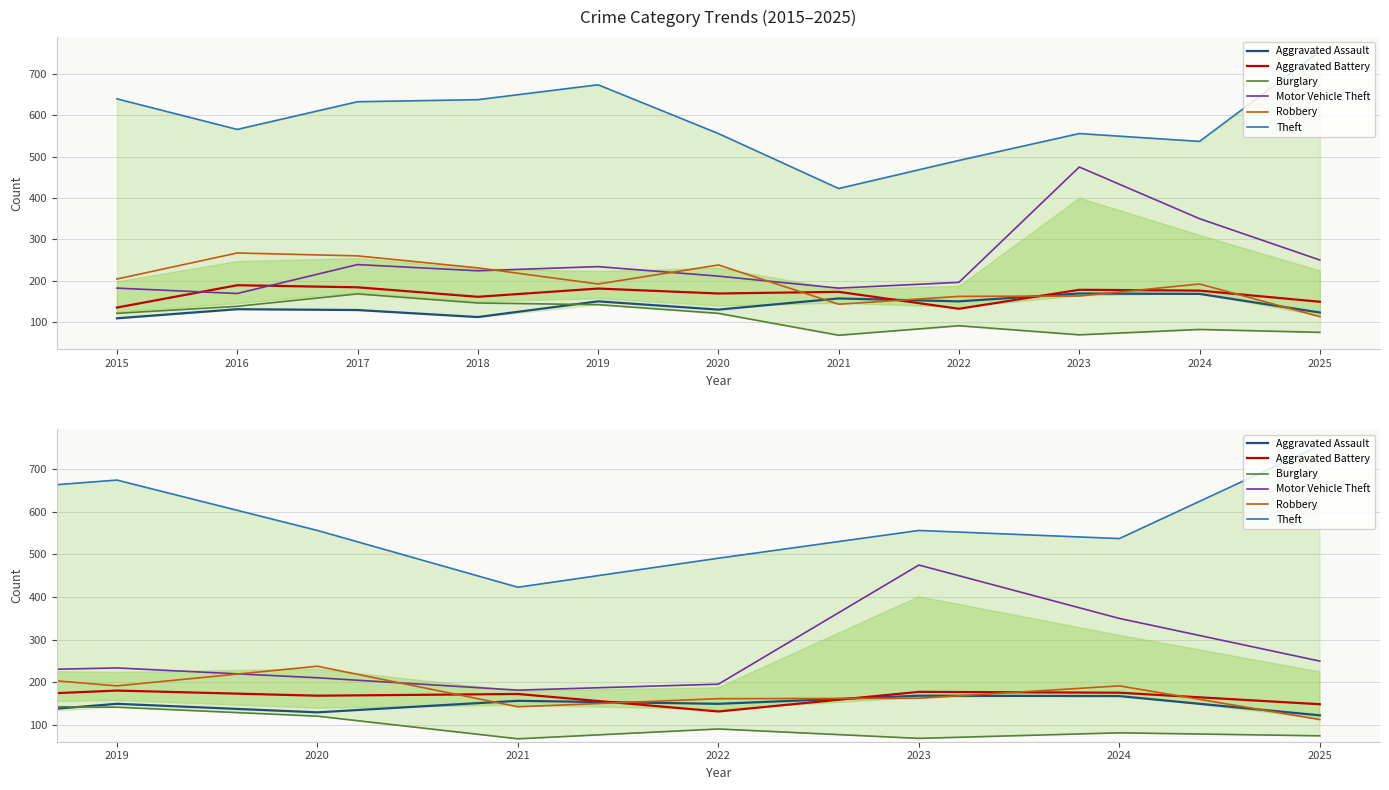

The value of Burglary at 2016 is 42. True or false?

False